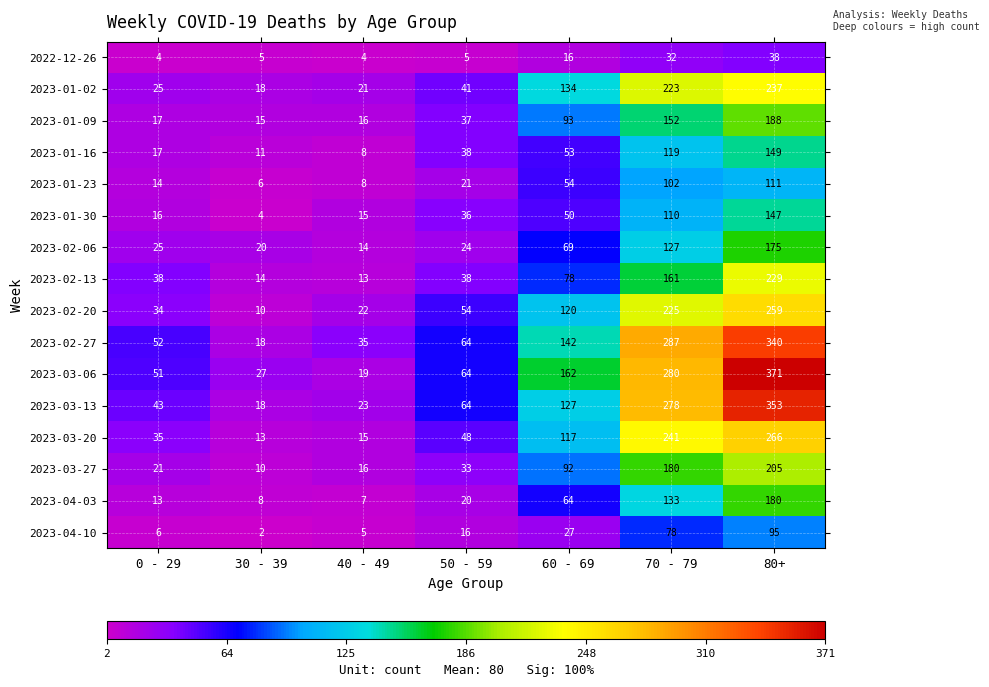

What is the total value across all series at 70 - 79?

2728